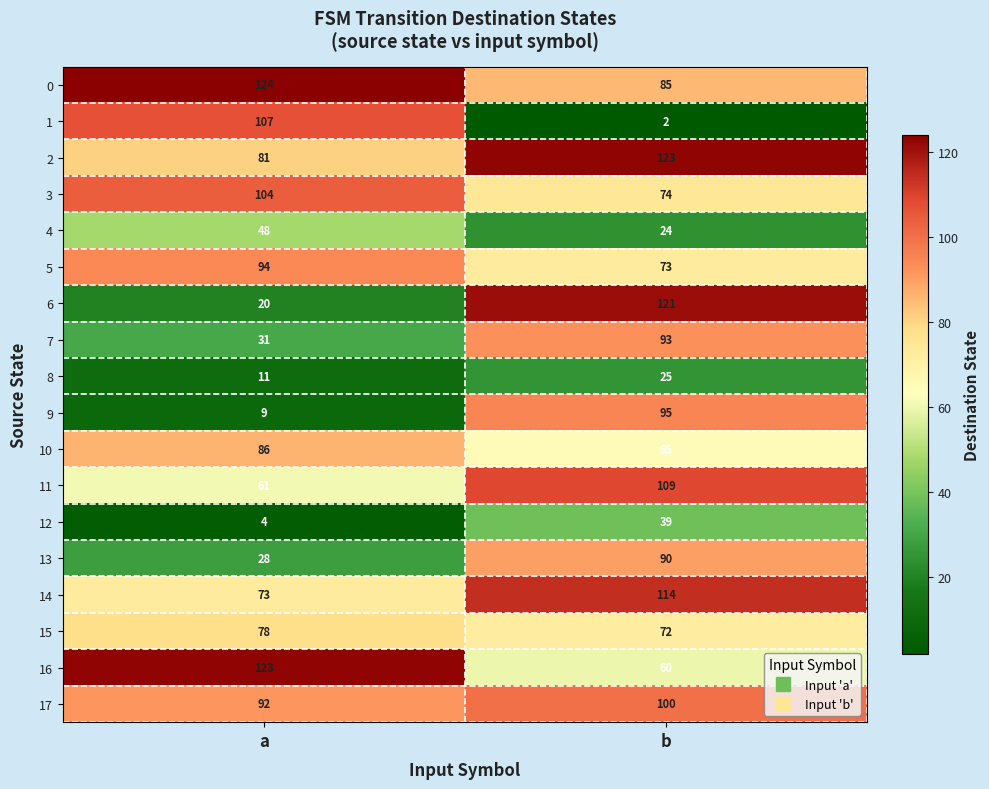

At b, list the series in order from largest to smallest.

2, 6, 14, 11, 17, 9, 7, 13, 0, 3, 5, 15, 10, 16, 12, 8, 4, 1